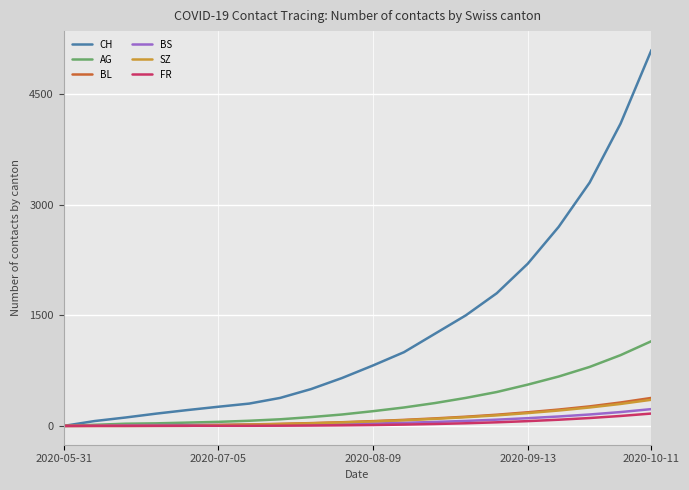

What is the highest value of the FR series?

168